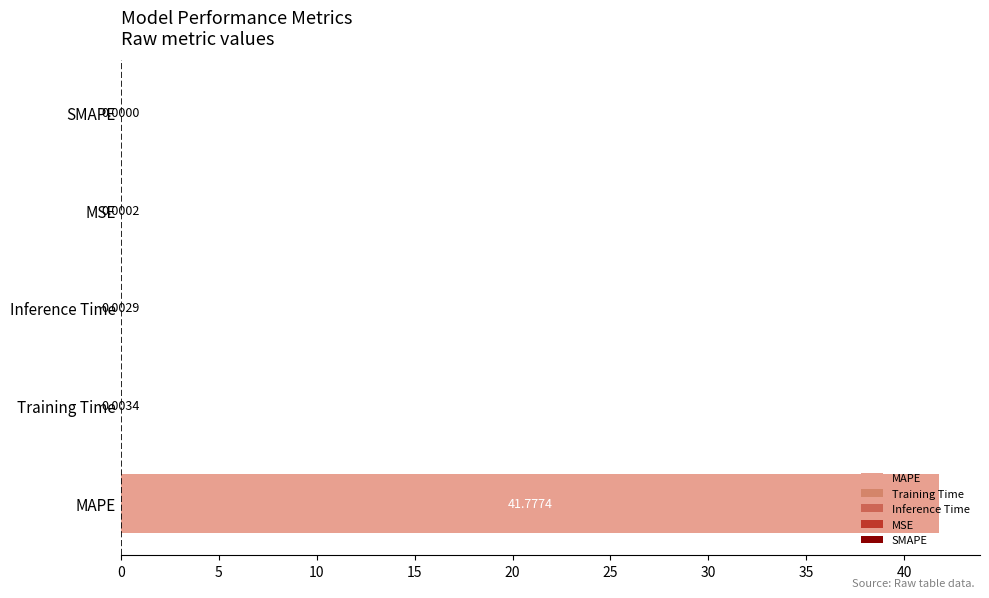

Which has a higher value, Training Time or MSE?

Training Time